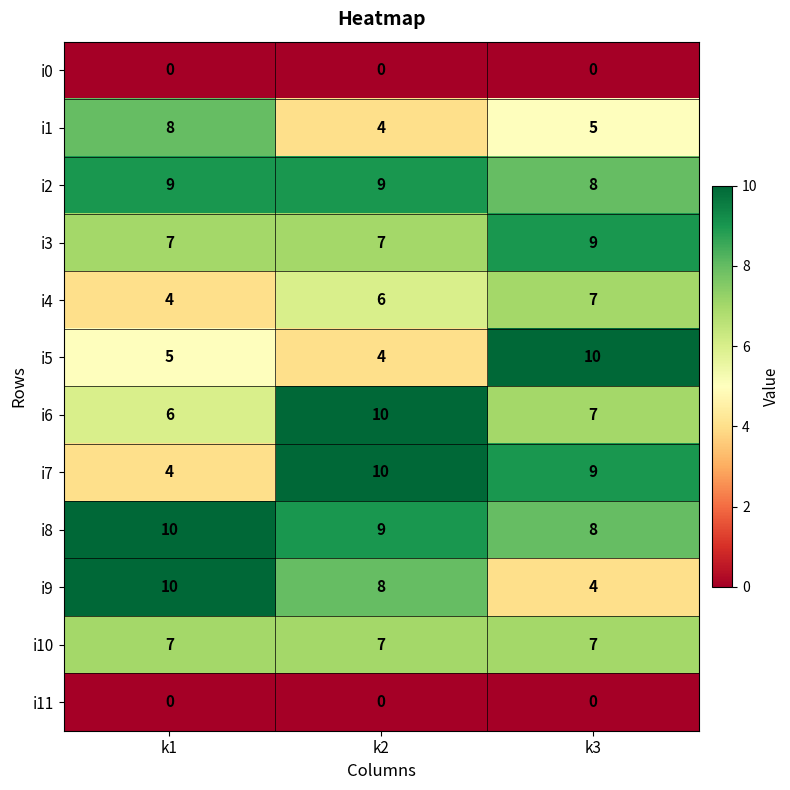

Rank the categories by i9 value from highest to lowest.

k1, k2, k3